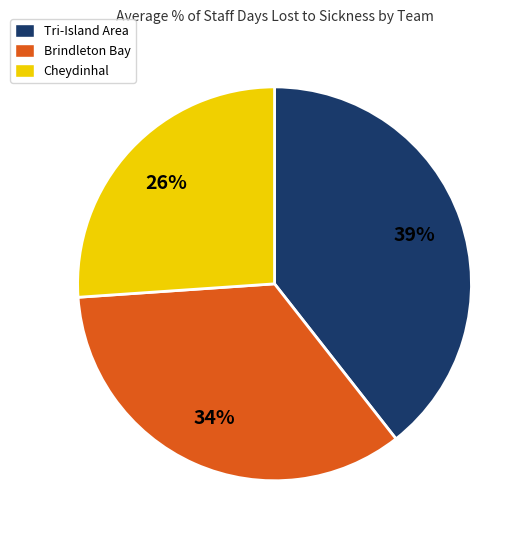

What percentage is the Tri-Island Area slice, to the nearest percent?

39%